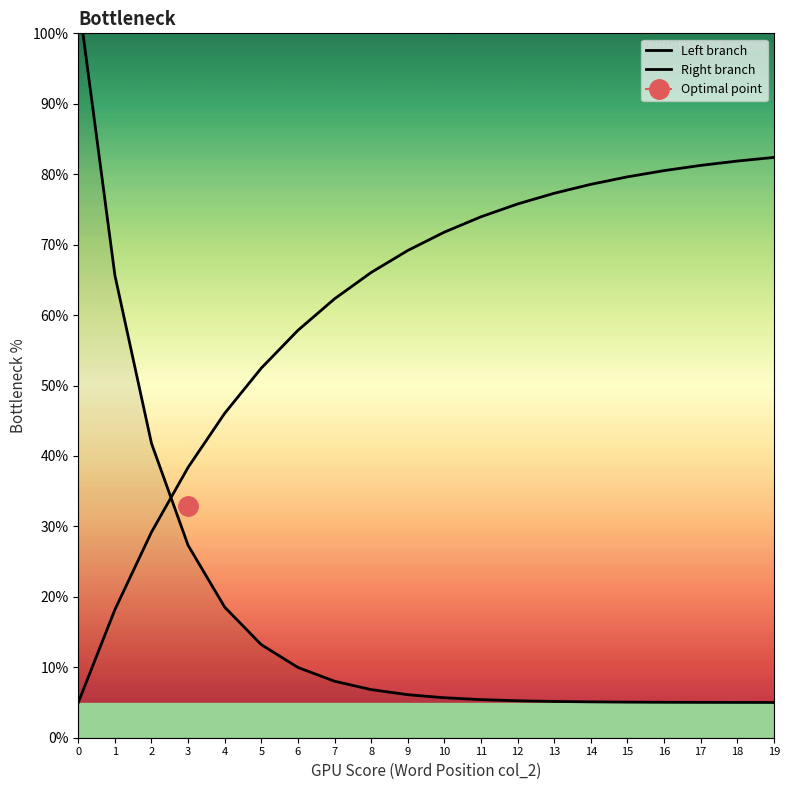

What is the value of the Left branch point at the 16th from the left?

5.1